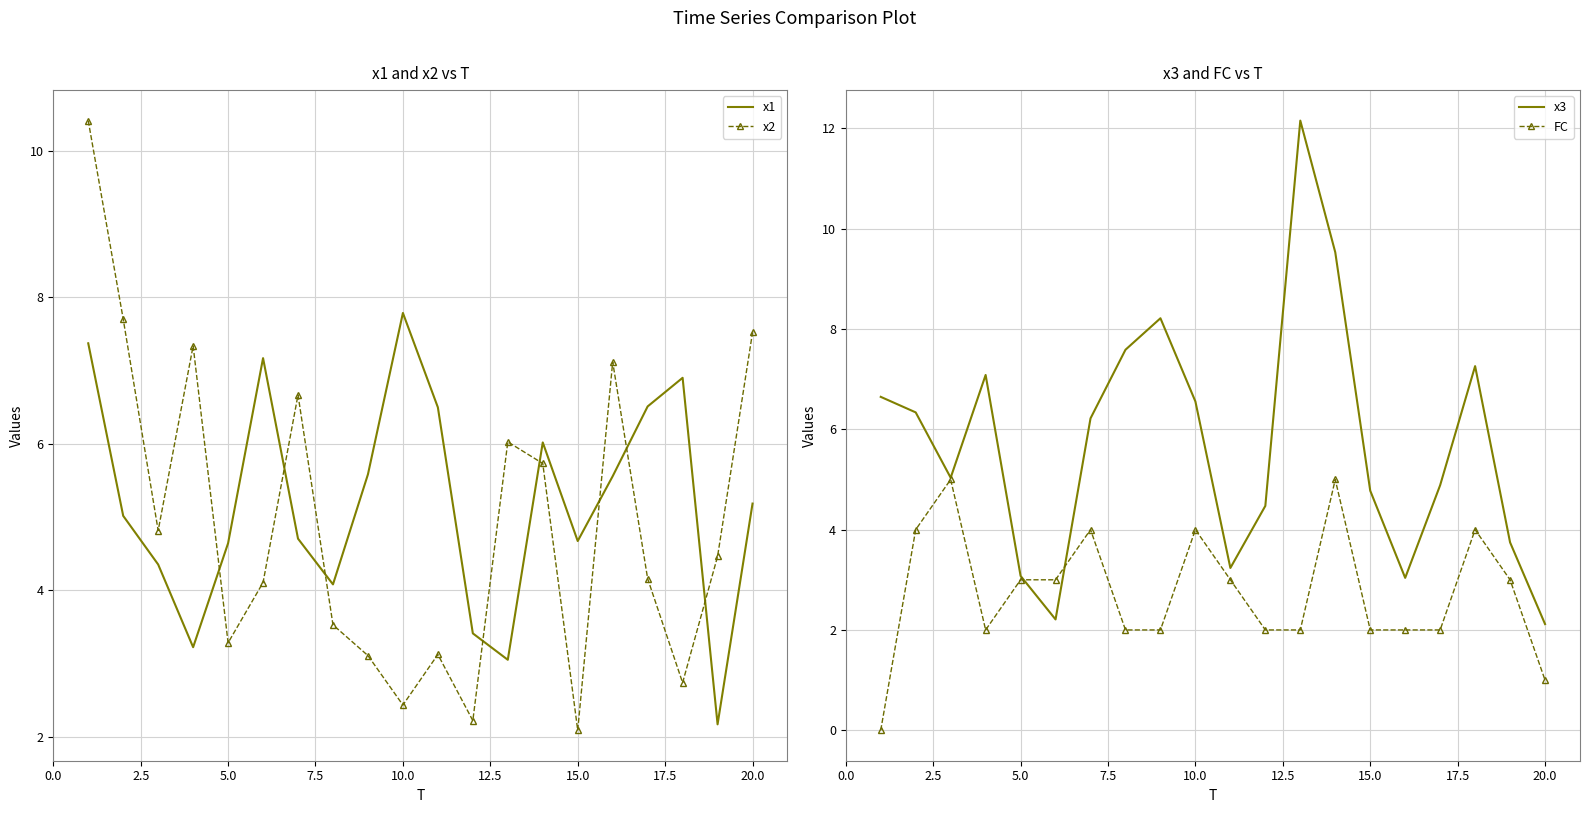

How many lines are shown in the chart?

4